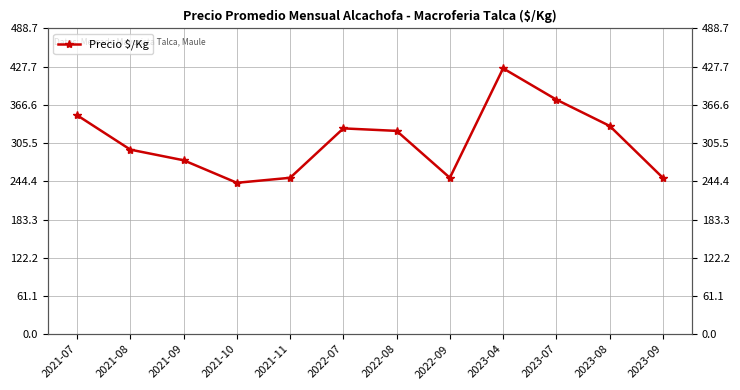

What is the sum of all values?

3702